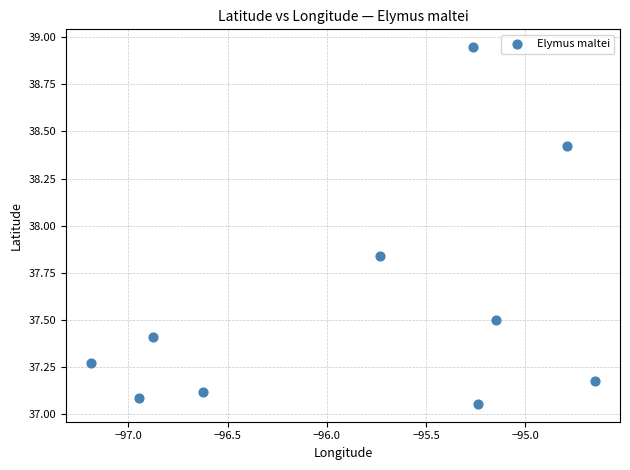

What is the average Y value?

37.6